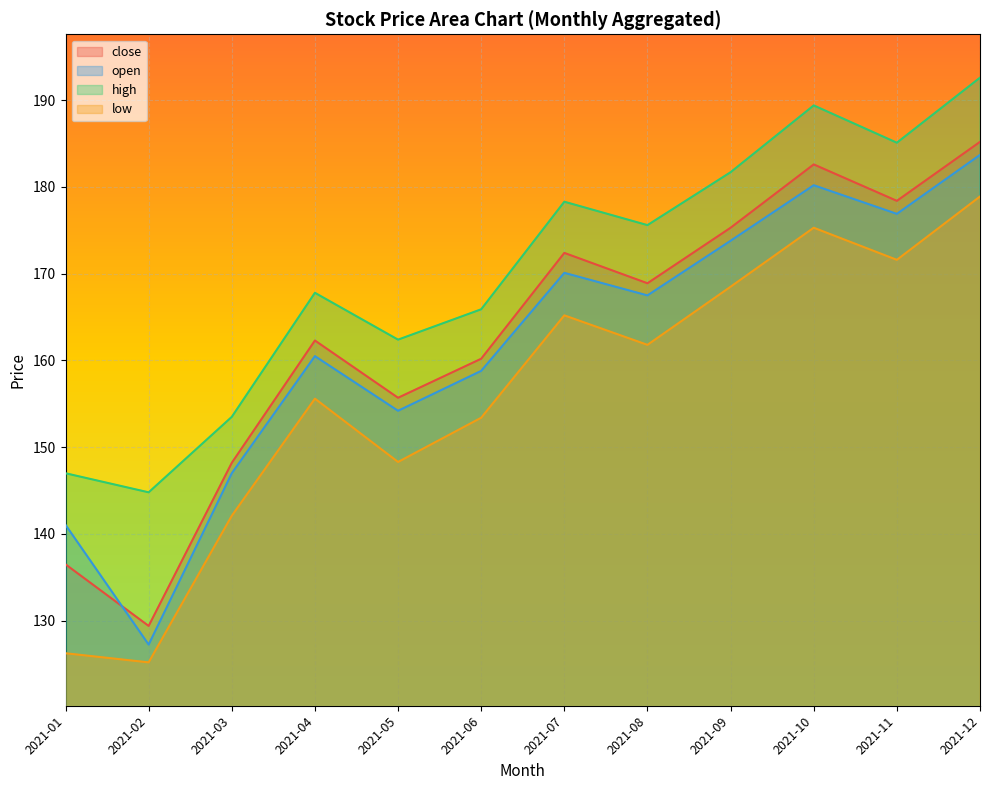

What is the difference between the maximum and minimum values in the open series?

56.4